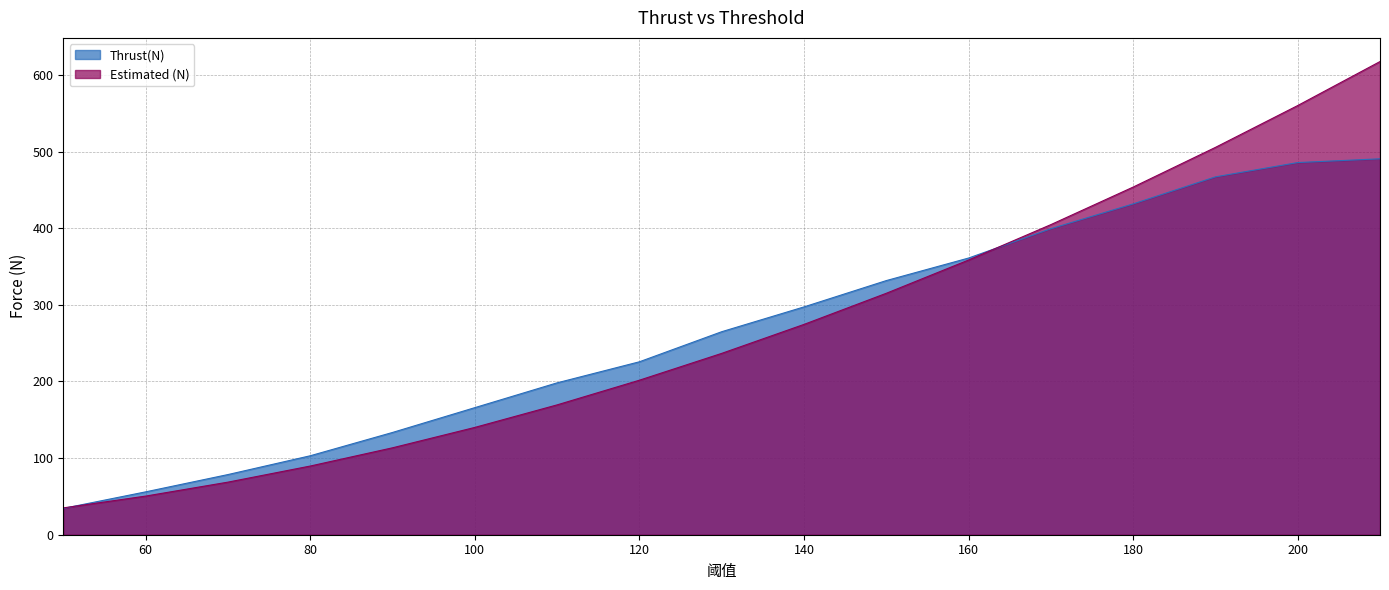

Which series has the largest range (max minus min)?

Estimated (N)